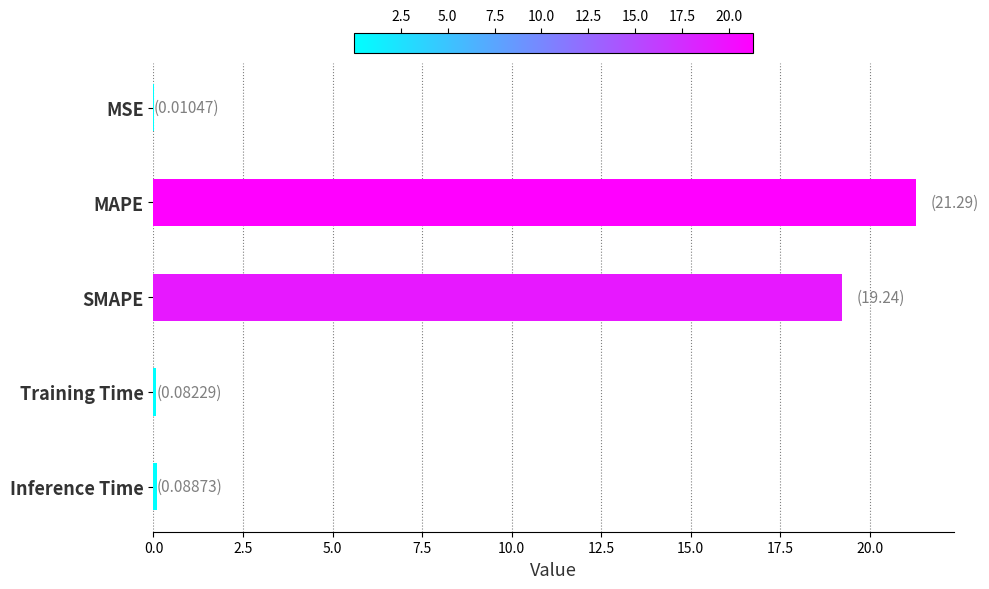

What is the average value?

8.1